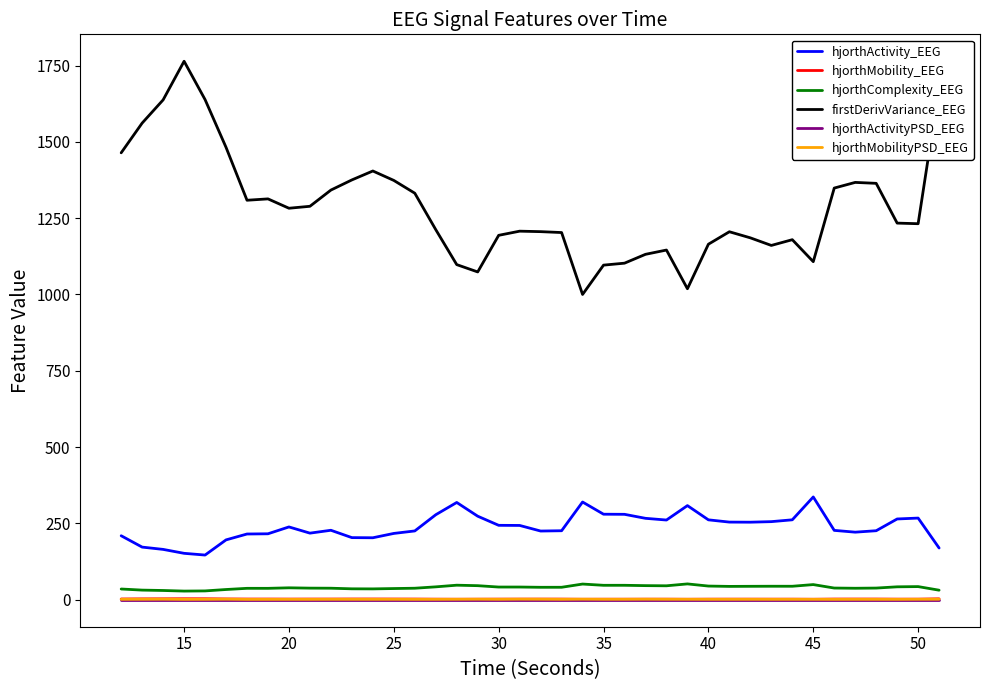

Which series has the largest total across all categories?

firstDerivVariance_EEG